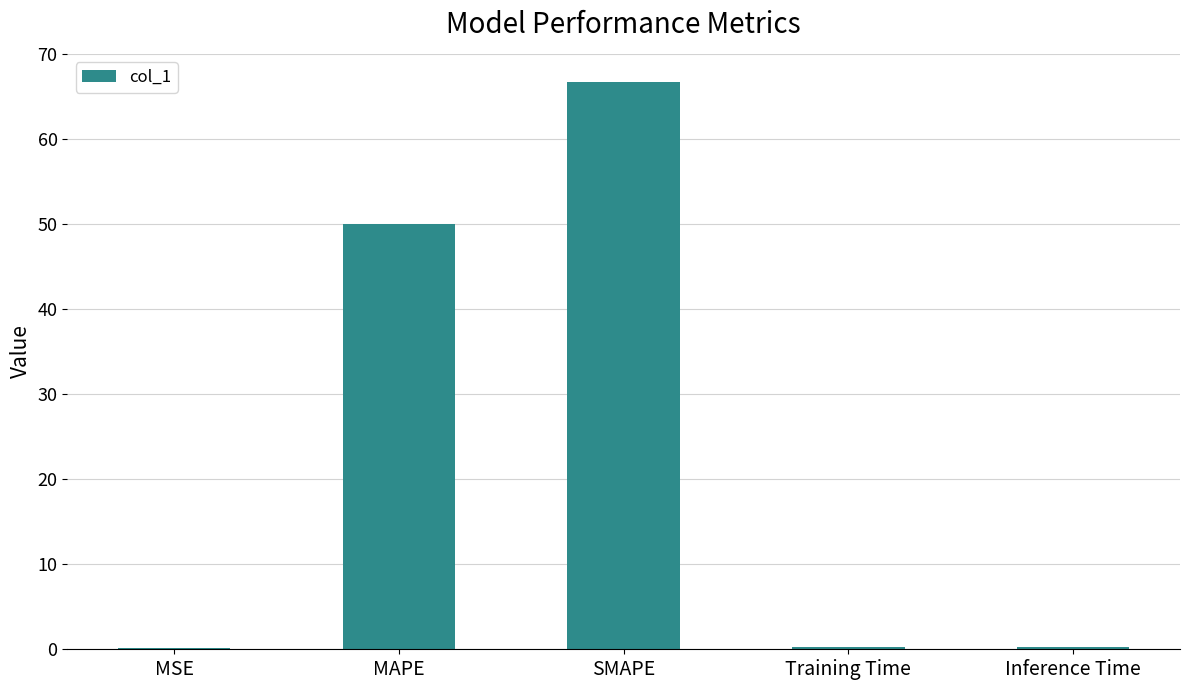

At which label is the value closest to 33?

MAPE